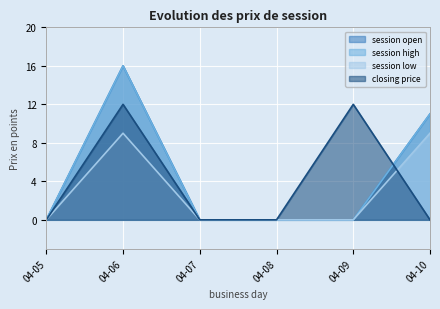

What is the value of the closing price point at the 2nd from the left?

12